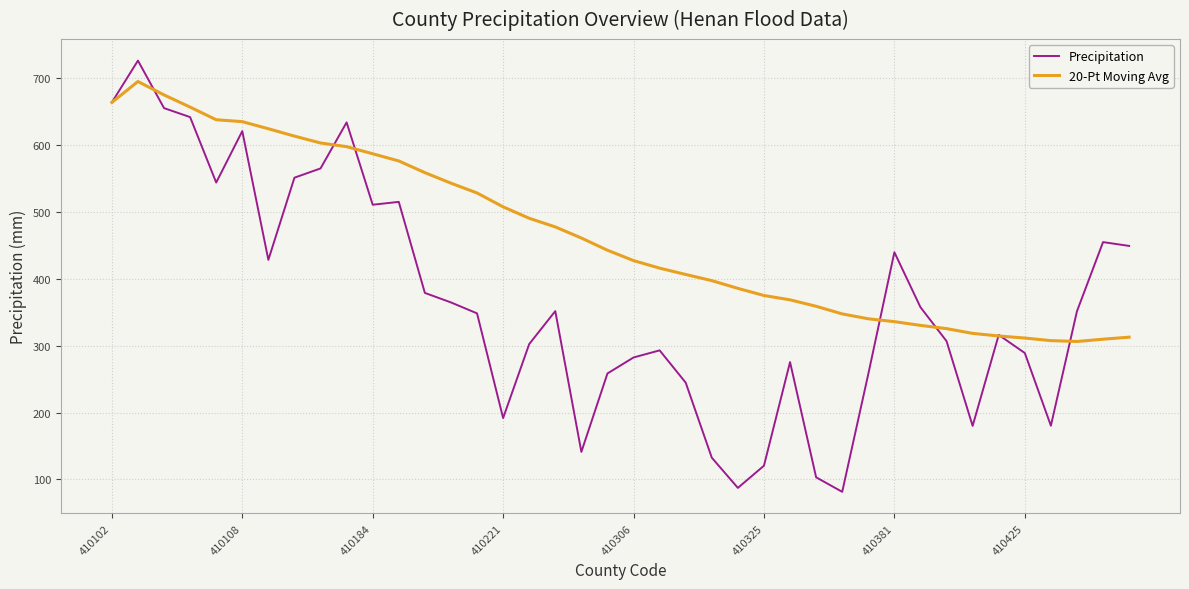

What is the minimum value for 20-Pt Moving Avg?

306.1